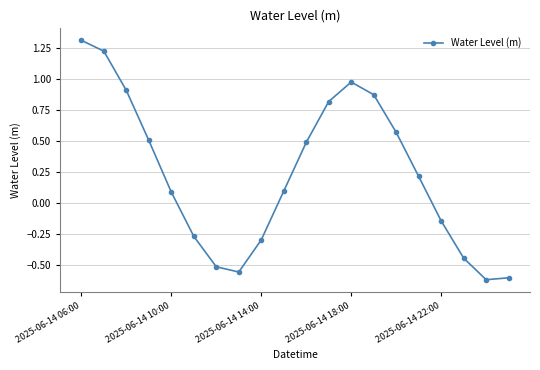

What is the greatest value displayed?

1.3